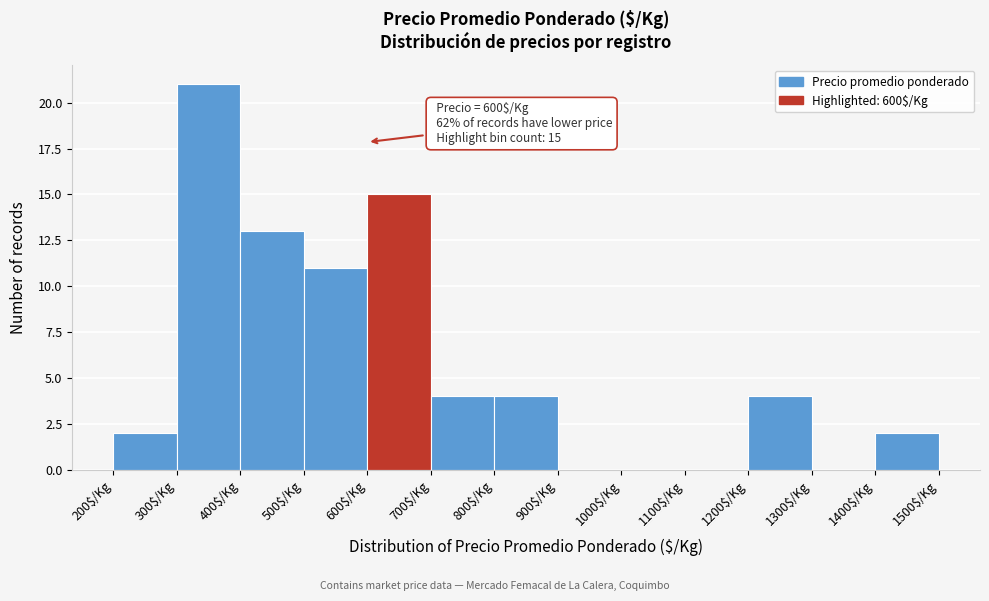

Which range on the x-axis has the tallest bar?

300 to 400